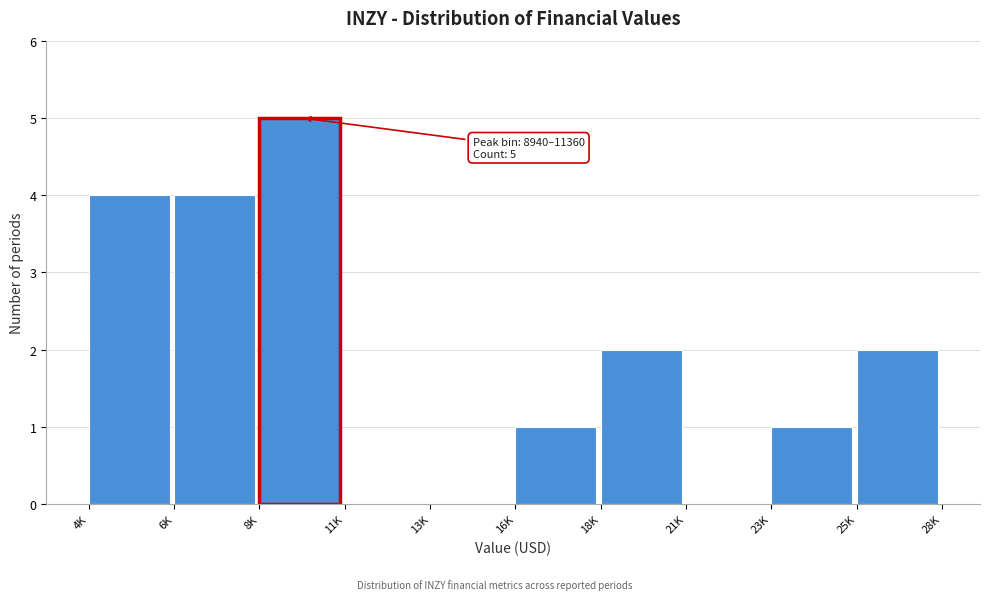

Reading left to right, list all the values displayed in this chart.

4K=4	6K=4	8K=5	11K=0	13K=0	16K=1	18K=2	21K=0	23K=1	25K=2